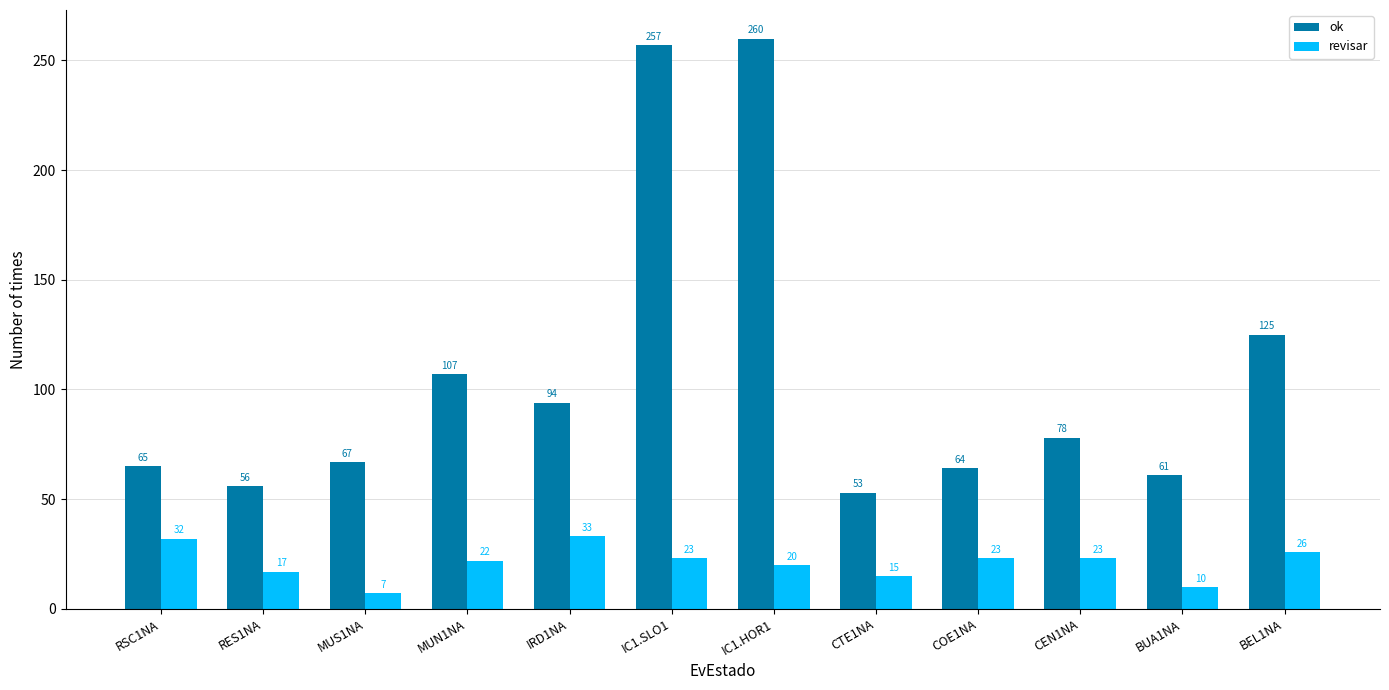

What are all the series names shown in the legend?

ok, revisar